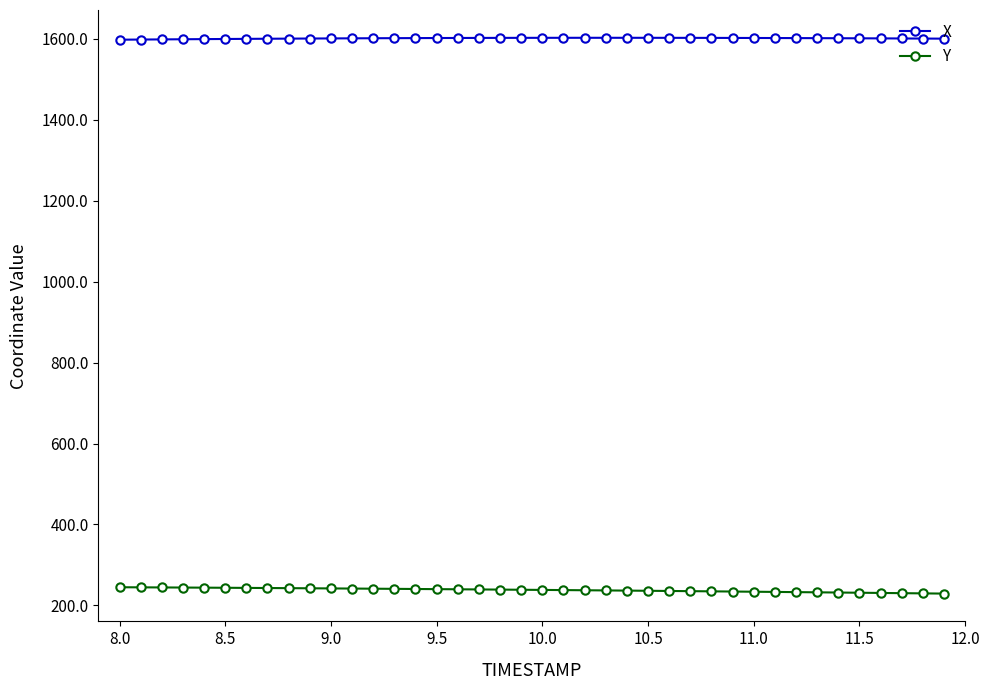

At how many categories does at least one series exceed 772?

40